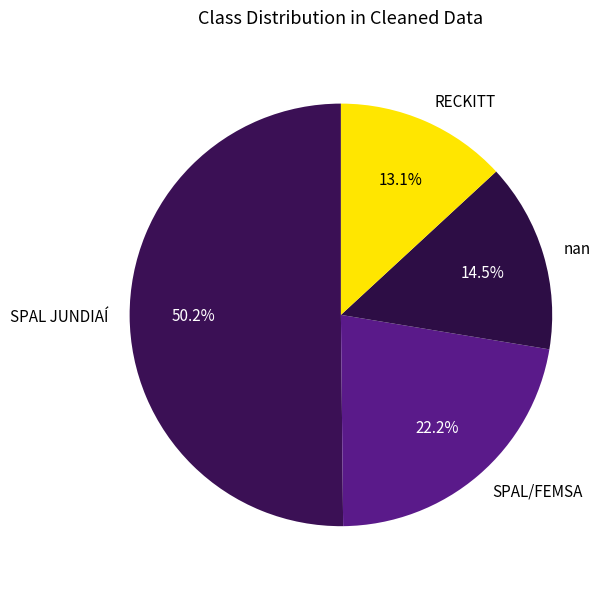

Which slice represents more than half of the pie?

SPAL JUNDIAÍ